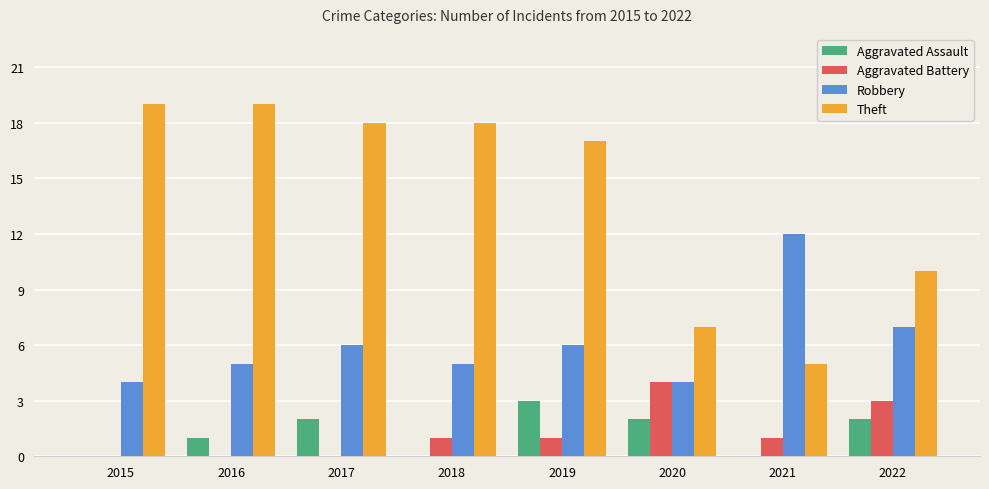

Reading left to right, what are all the values shown in this chart?

Aggravated Assault: 0	1	2	0	3	2	0	2
Aggravated Battery: 0	0	0	1	1	4	1	3
Robbery: 4	5	6	5	6	4	12	7
Theft: 19	19	18	18	17	7	5	10